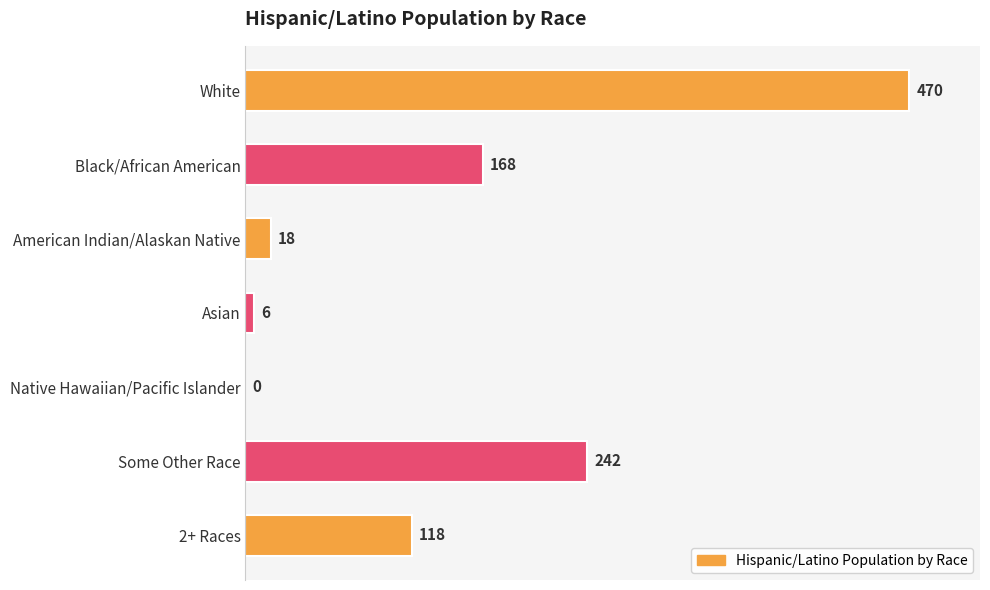

The chart shows a value of 168 at Black/African American. True or false?

True